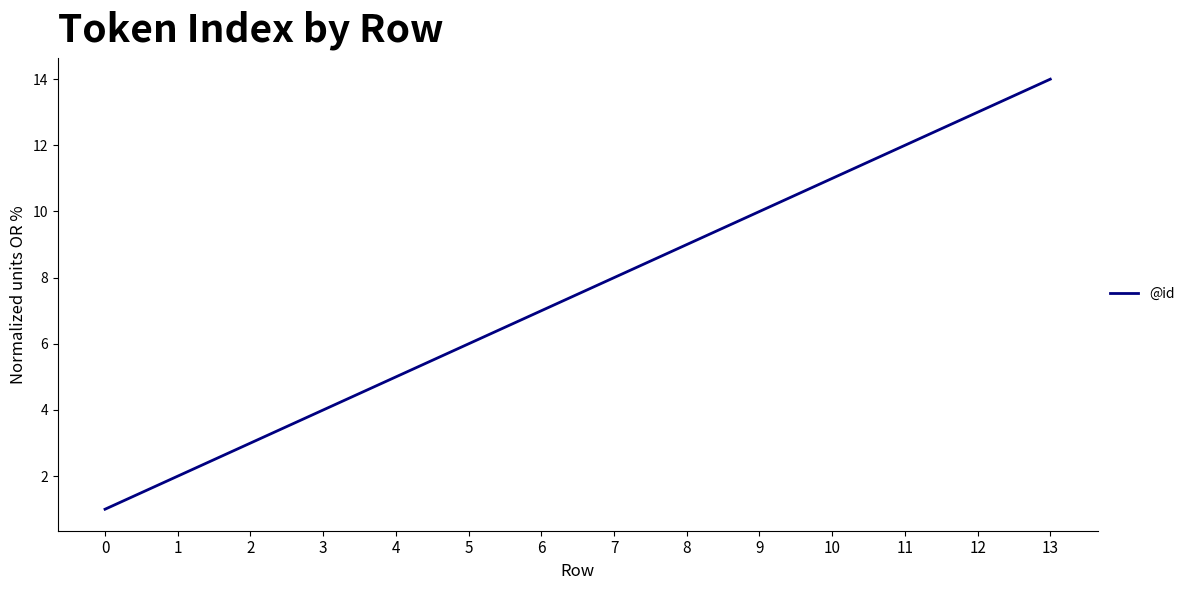

What is the change in value from 4 to 11?

+7